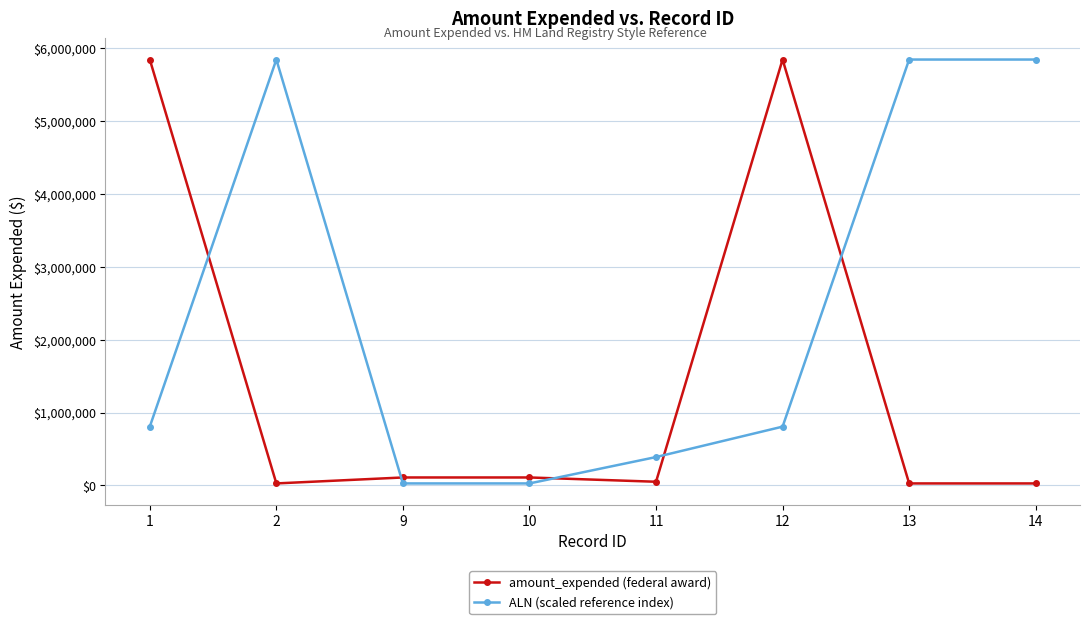

Which series has the largest total across all categories?

ALN (scaled reference index)